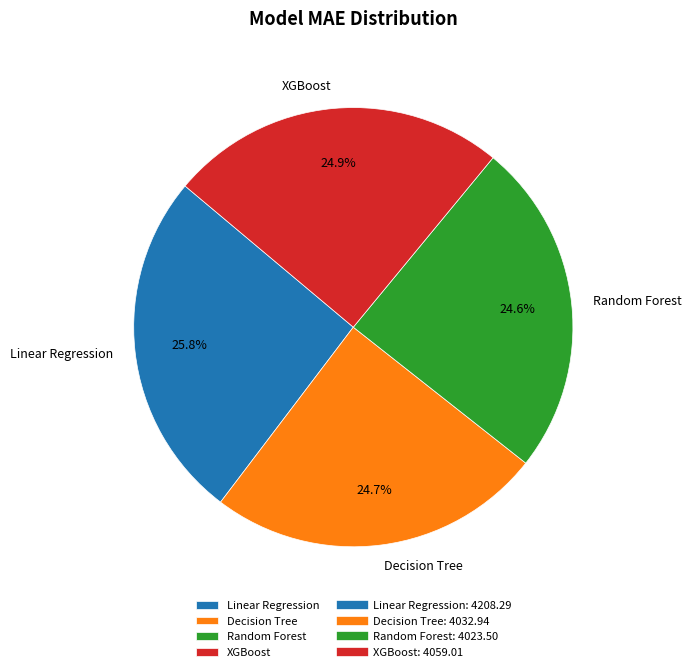

Does any single category account for the majority?

No